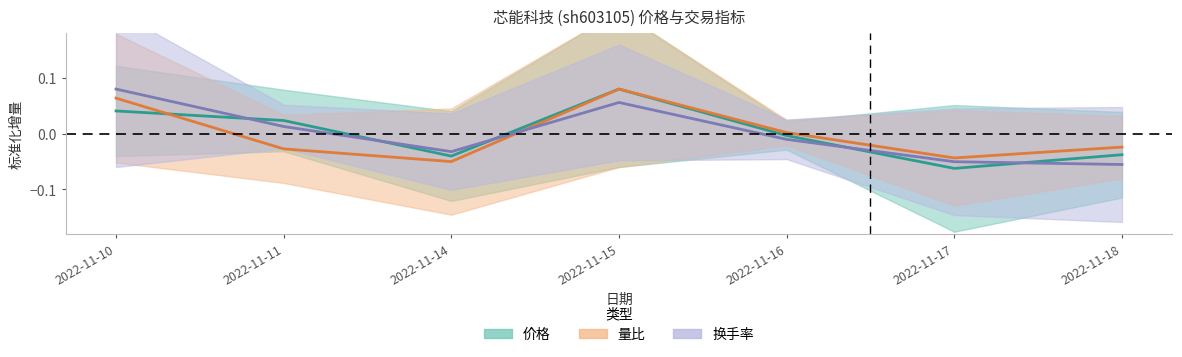

How many data points in 价格 are above 0?

3